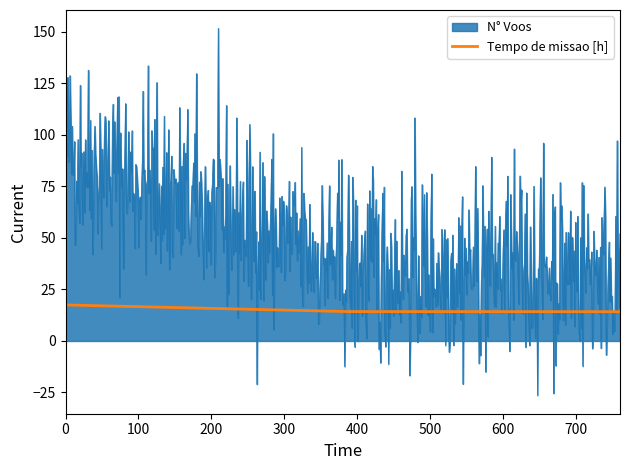

List the series in order of their peak value, lowest first.

Tempo de missao [h], N° Voos